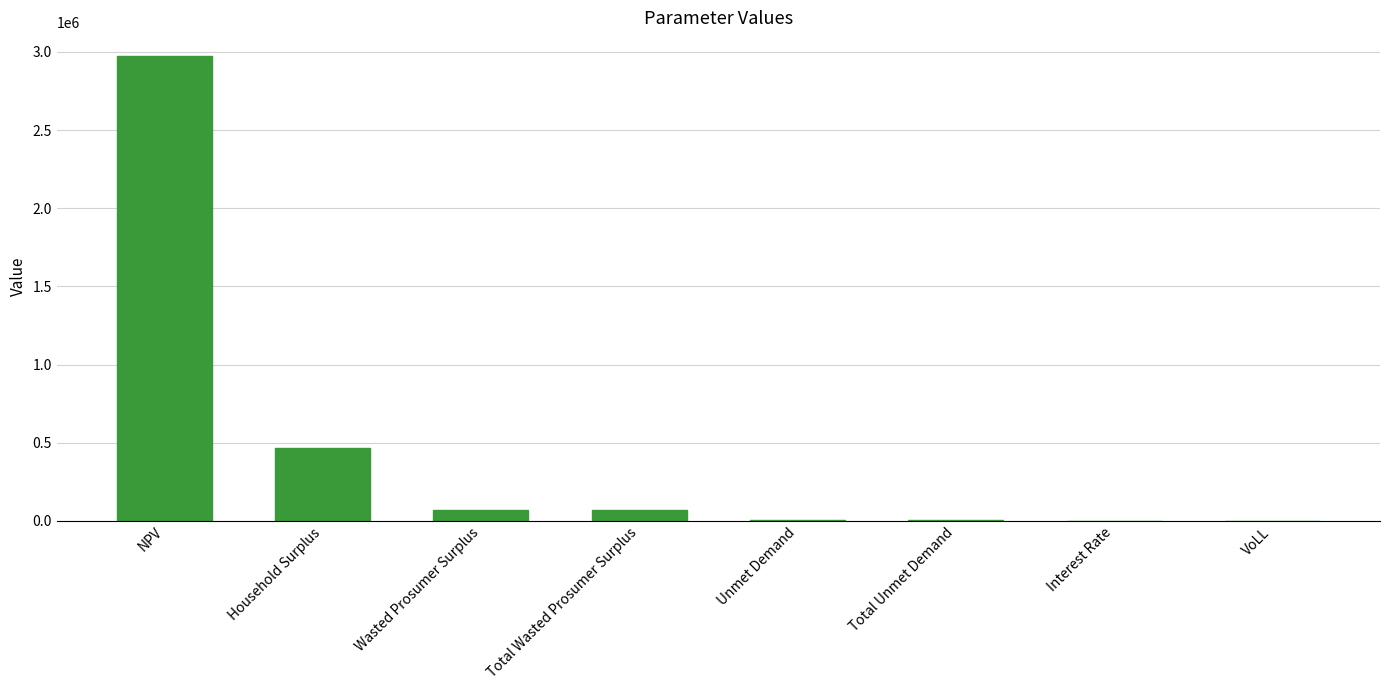

What is the sum of the values at NPV and Total Wasted Prosumer Surplus?

3043072.7